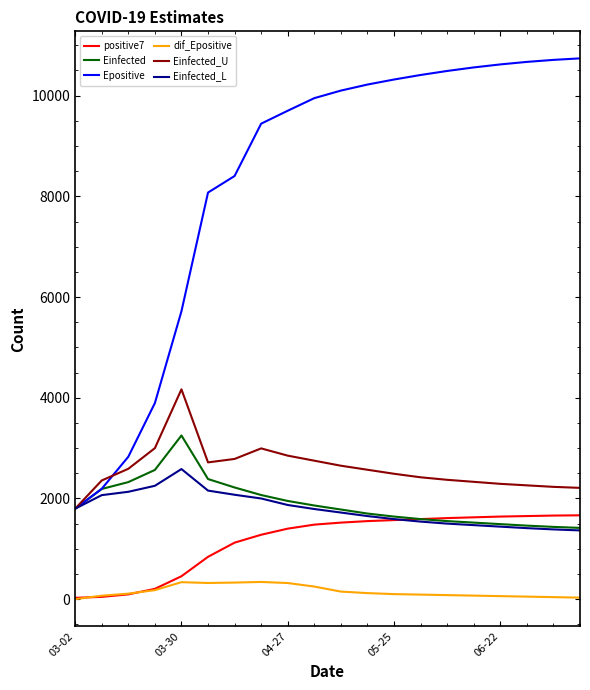

True or false: Einfected_U has more than 0 interior local peaks.

True